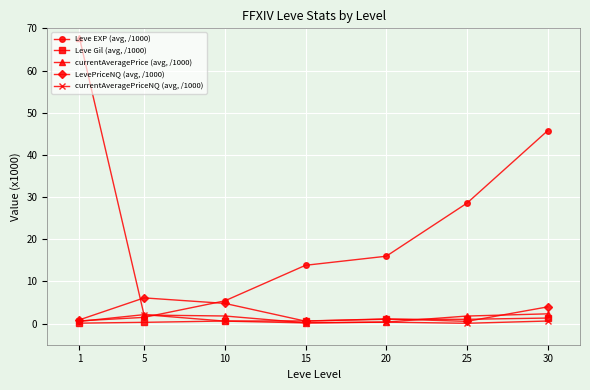

List the series in order of their peak value, lowest first.

Leve Gil (avg, /1000), currentAveragePriceNQ (avg, /1000), LevePriceNQ (avg, /1000), Leve EXP (avg, /1000), currentAveragePrice (avg, /1000)